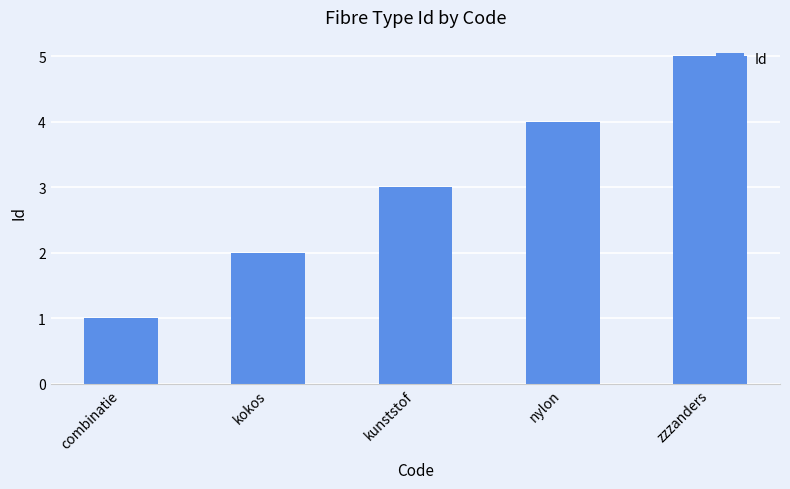

Reading right to left, what are all the values shown in this chart?

zzzanders=5	nylon=4	kunststof=3	kokos=2	combinatie=1